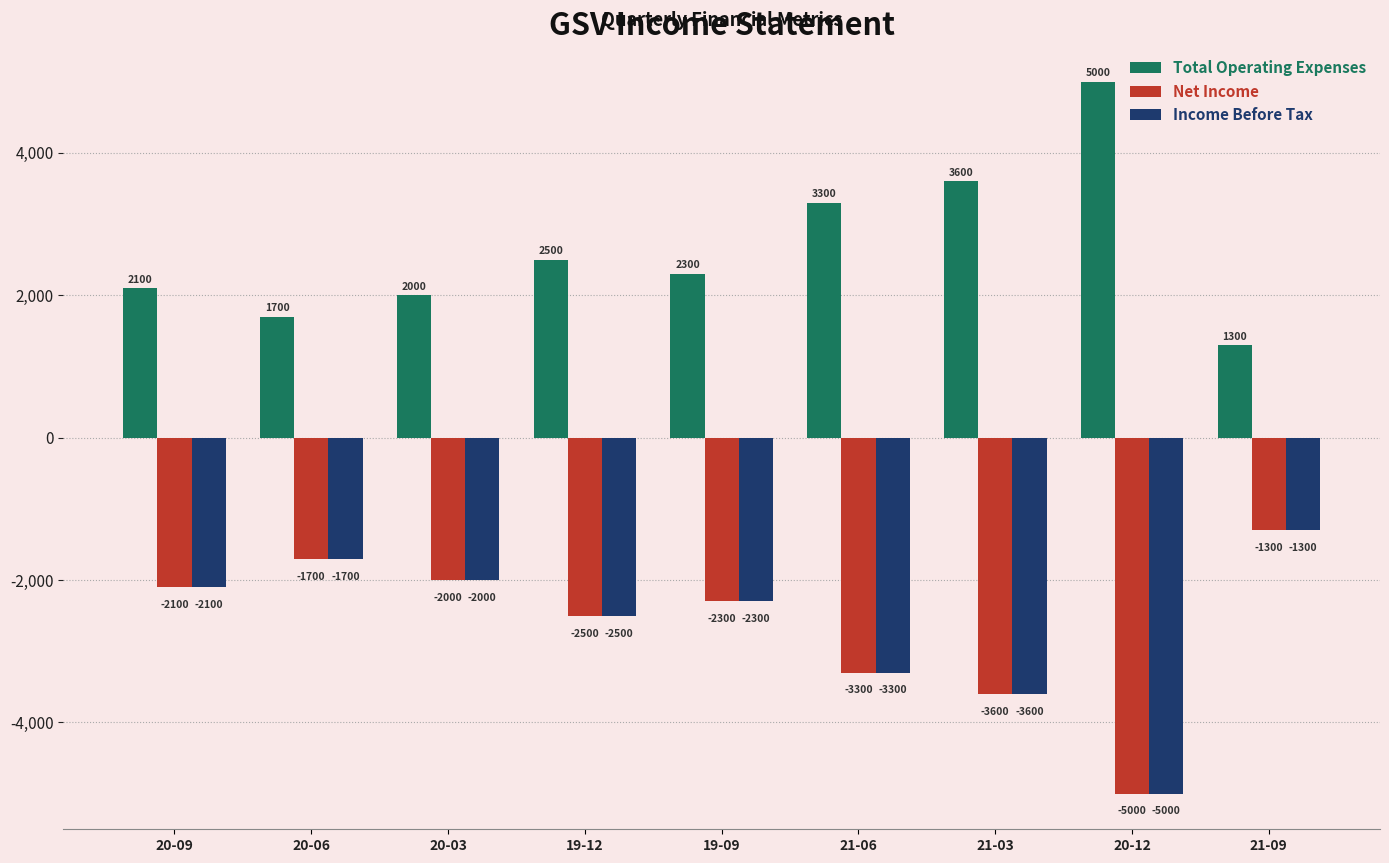

Which label corresponds to the smallest value in the chart?

20-12